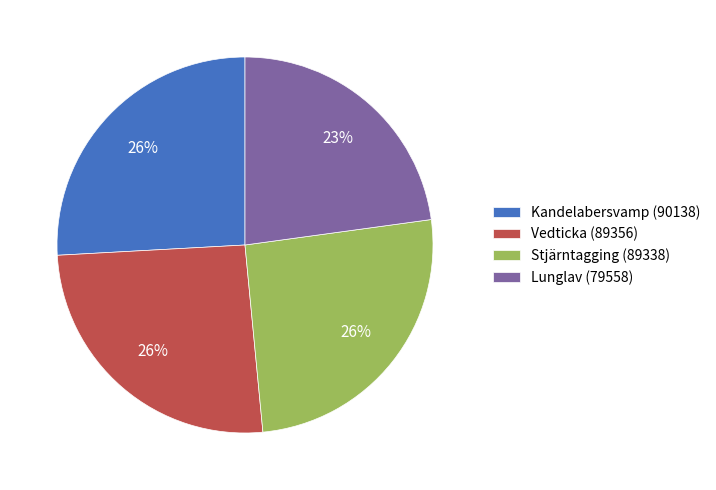

What percentage is the Stjärntagging (89338) slice, to the nearest percent?

26%